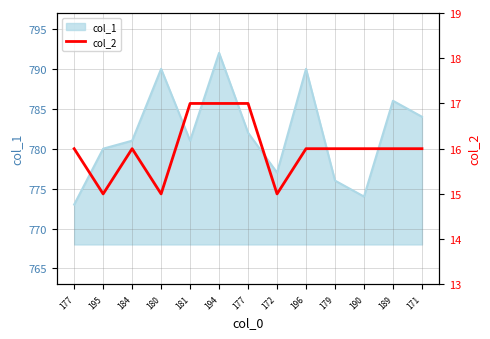

Reading left to right, extract all data points from this chart.

177=16	195=15	184=16	180=15	181=17	194=17	177=17	172=15	196=16	179=16	190=16	189=16	171=16